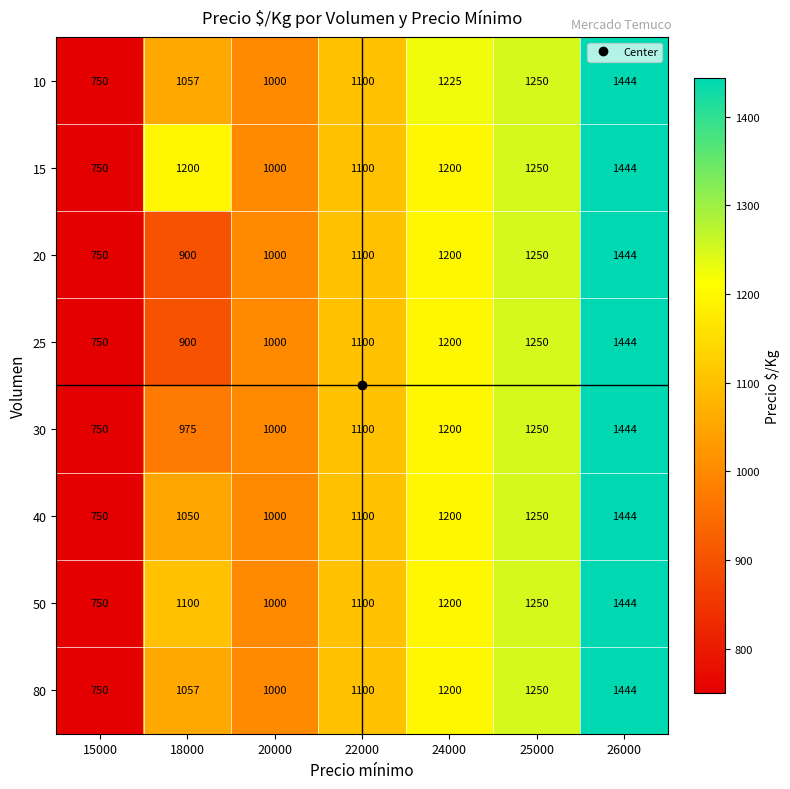

What is the minimum value shown in the chart?

750